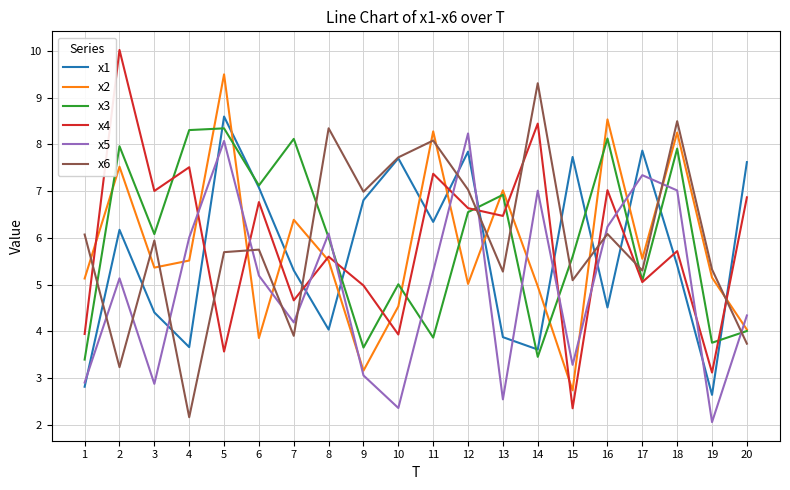

At 4, list the series in order from smallest to largest.

x6, x1, x2, x5, x4, x3